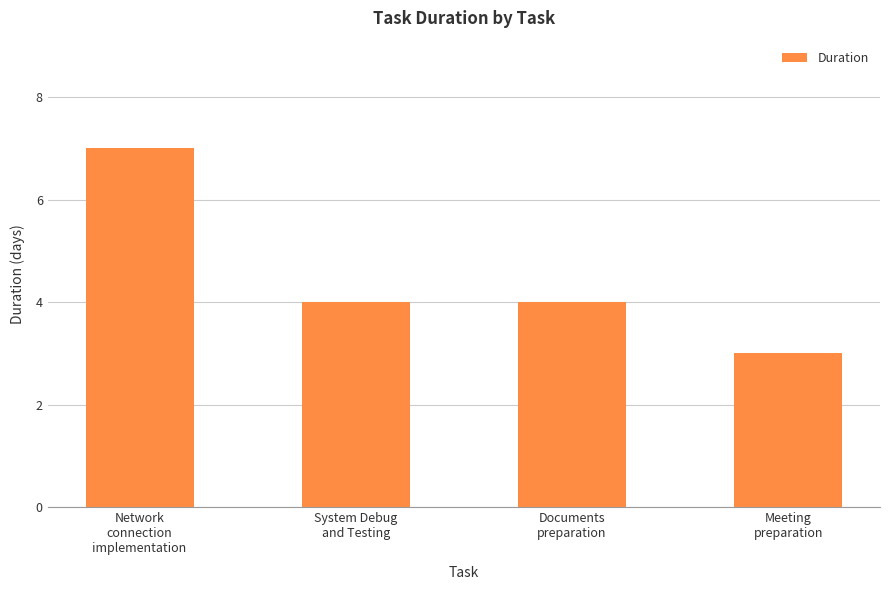

What is the difference between the maximum and minimum values?

4